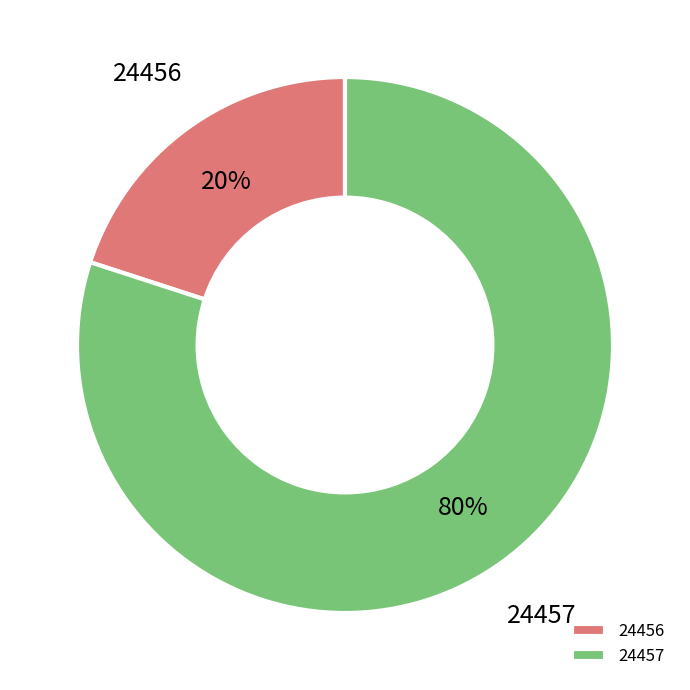

What is the ratio of the value at 24457 to the value at 24456?

4.0